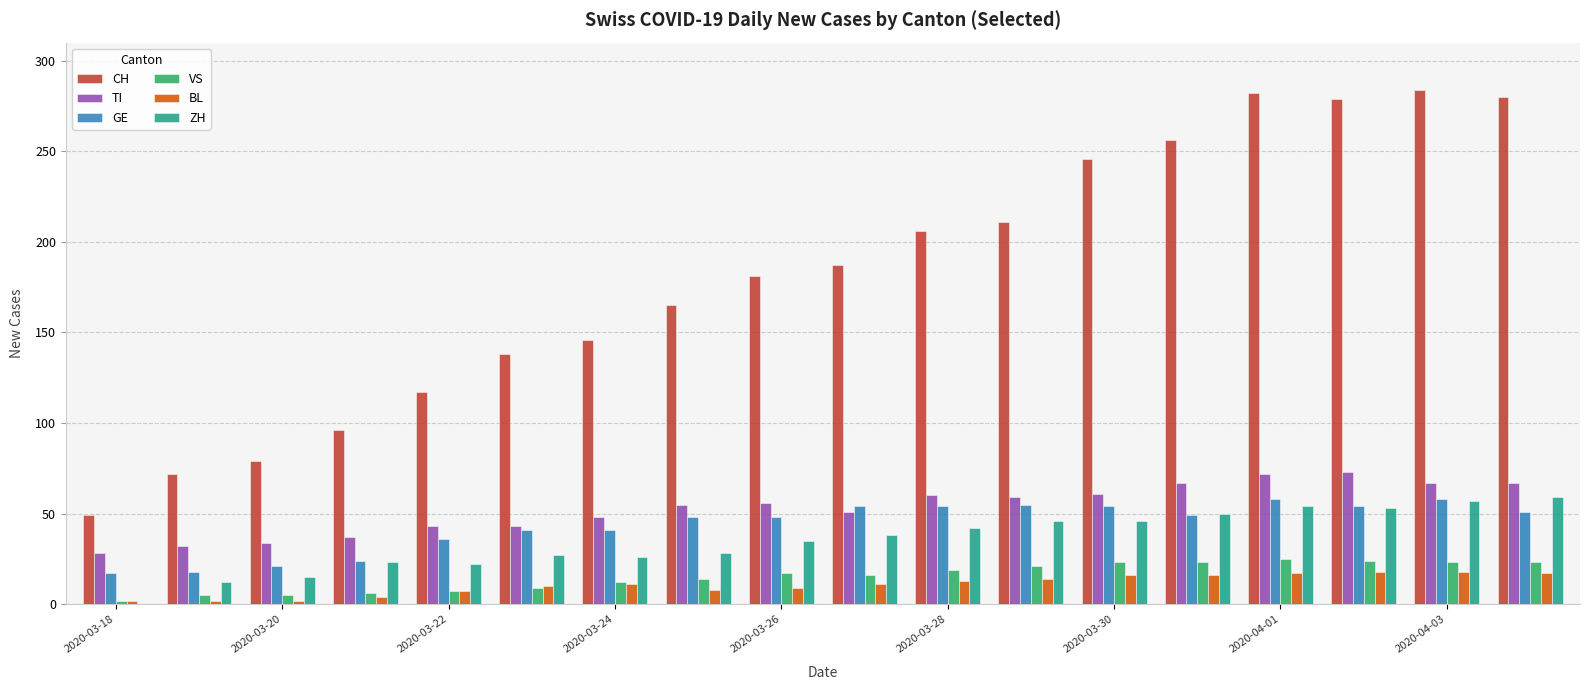

What is the maximum value for CH?

284